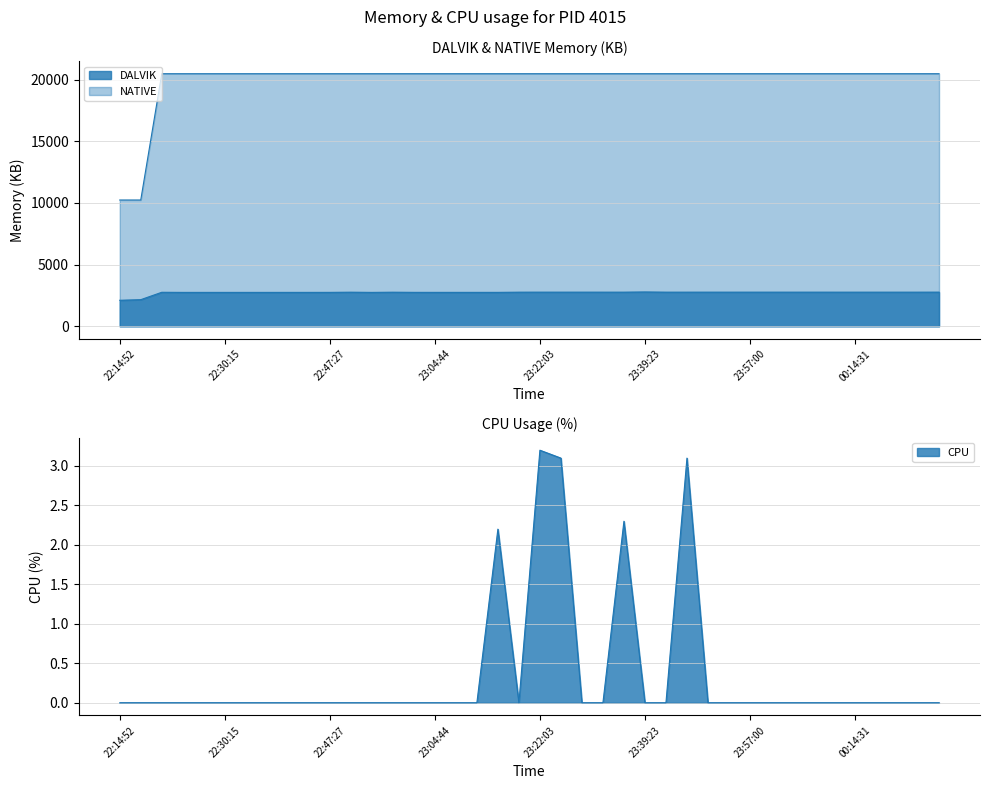

What is the label of the 4th point from the right?

00:18:06